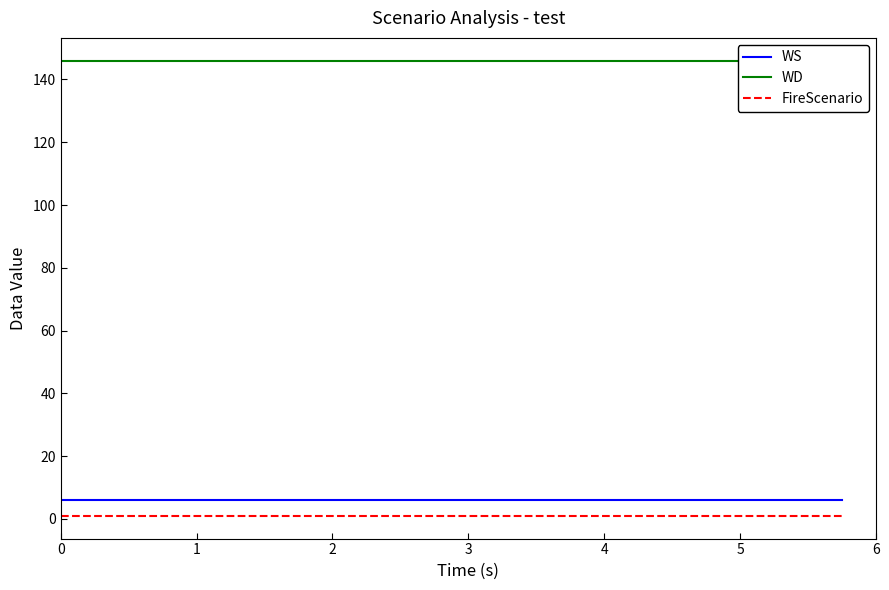

What is the maximum value for WS?

6